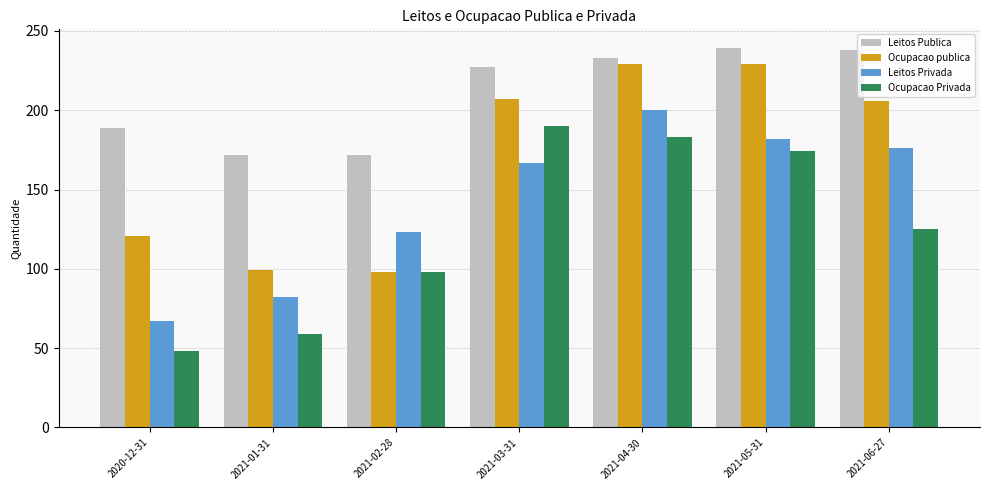

The value of Ocupacao publica at 2021-04-30 is 299. True or false?

False